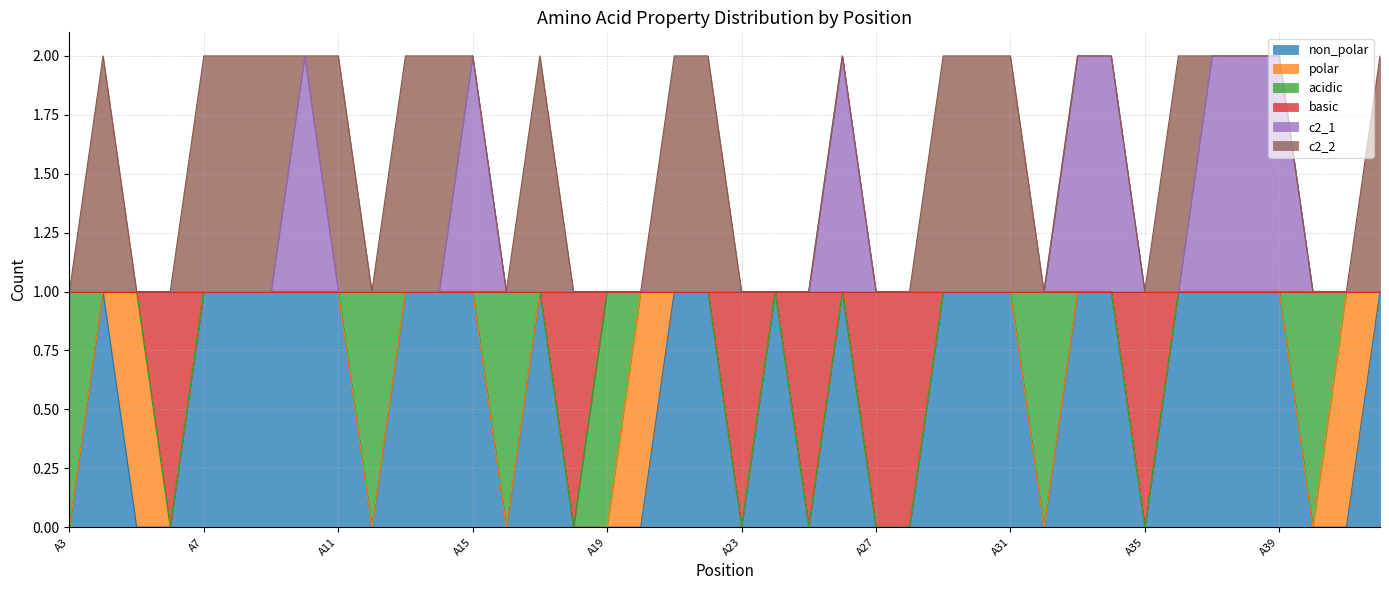

What is the difference between the second highest and second lowest values in the basic series?

1